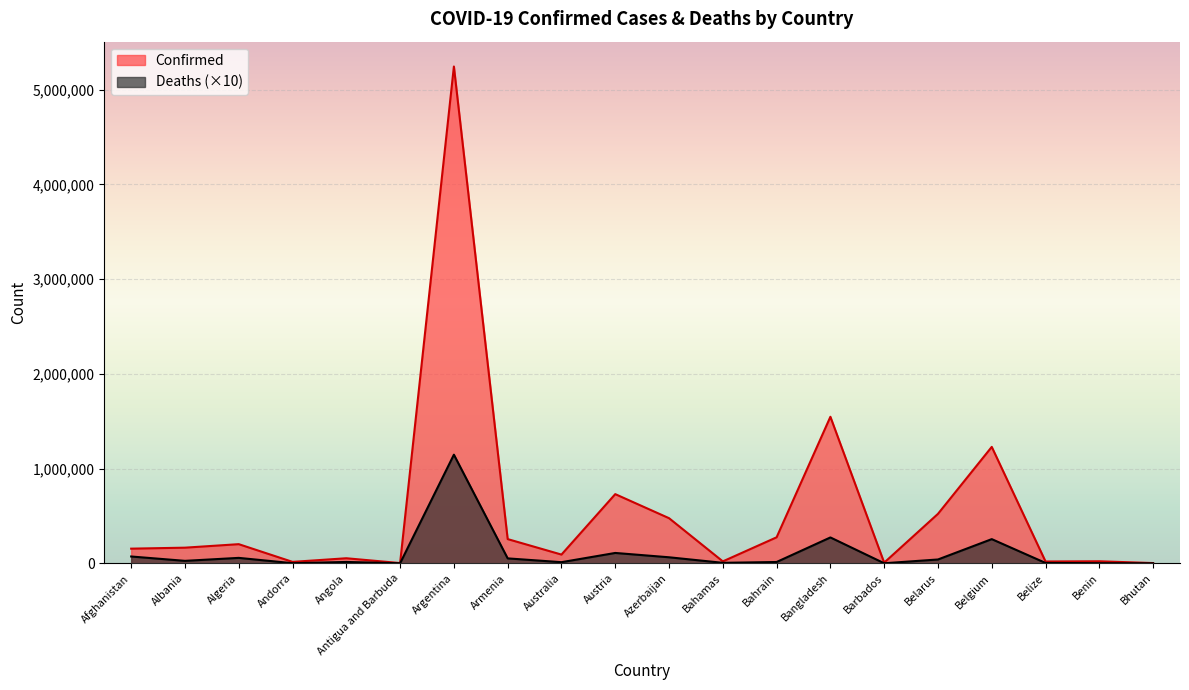

Rank the series at Azerbaijan from lowest to highest value.

Deaths (×10), Confirmed